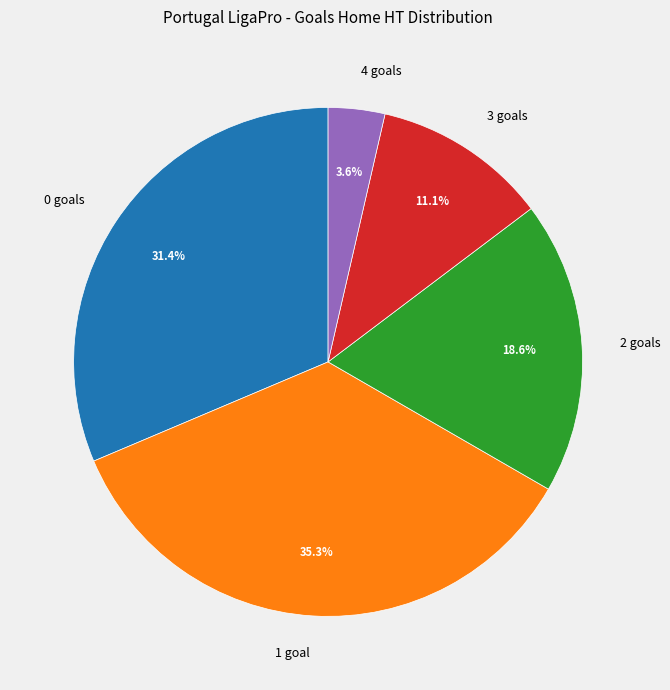

To the nearest percent, what portion does 1 represent?

35%